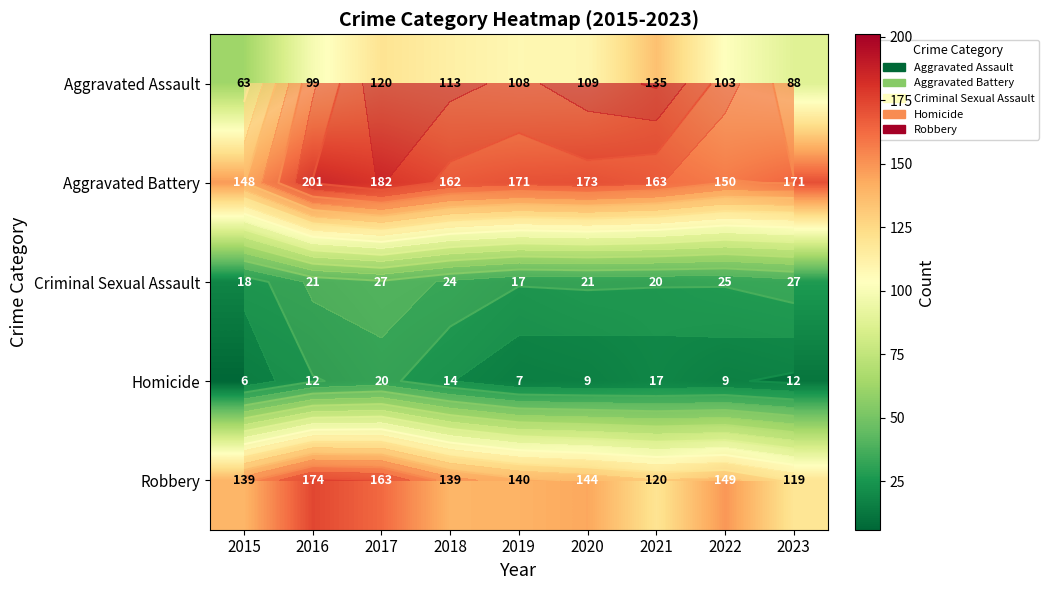

Which series has the largest total across all categories?

Aggravated Battery